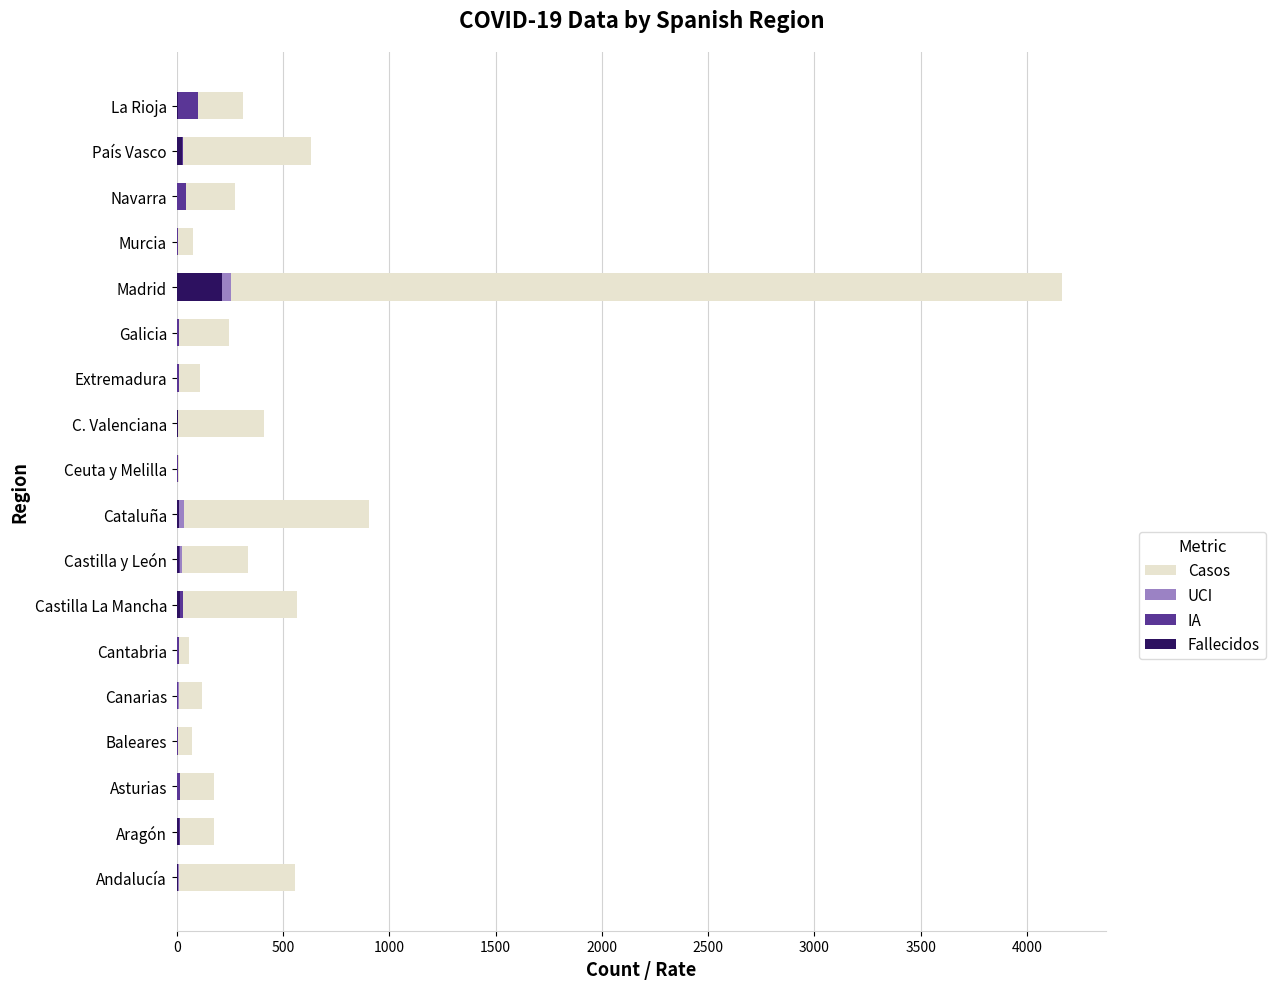

Which series has the largest range (max minus min)?

Casos